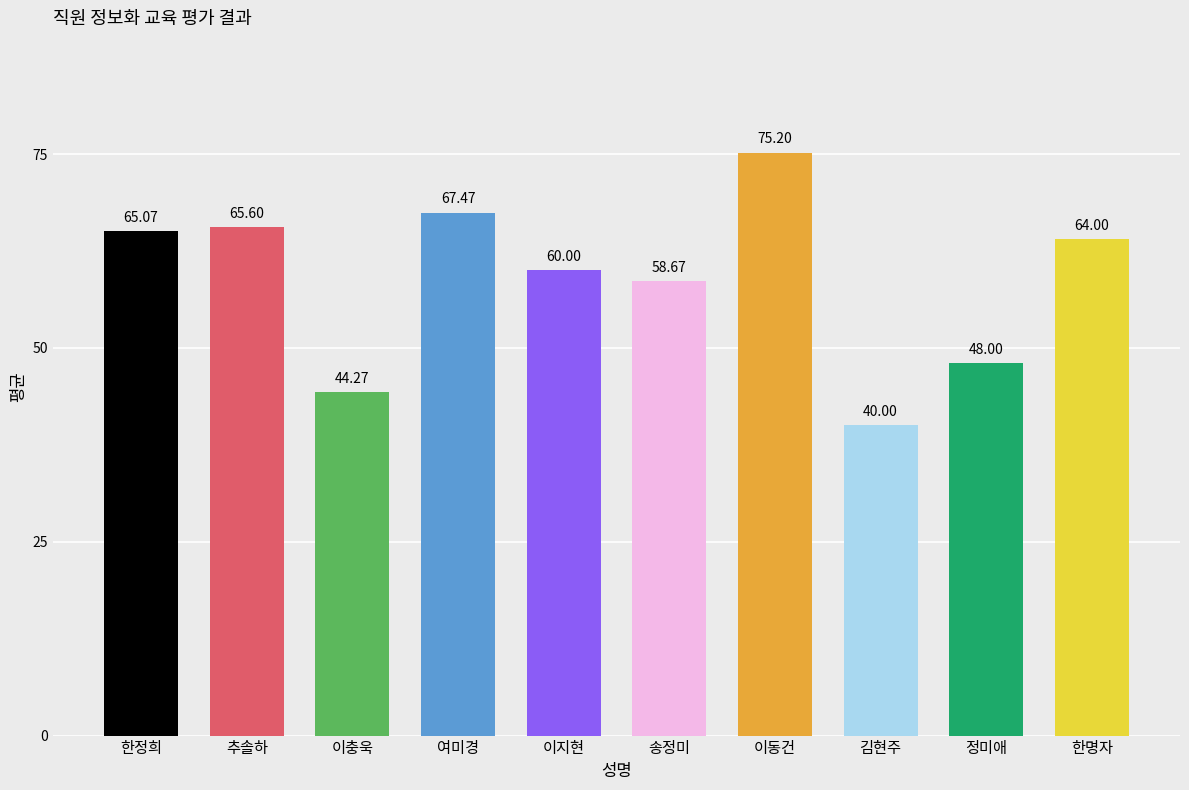

Approximately how many times larger is the value at 한명자 compared to 여미경?

0.9